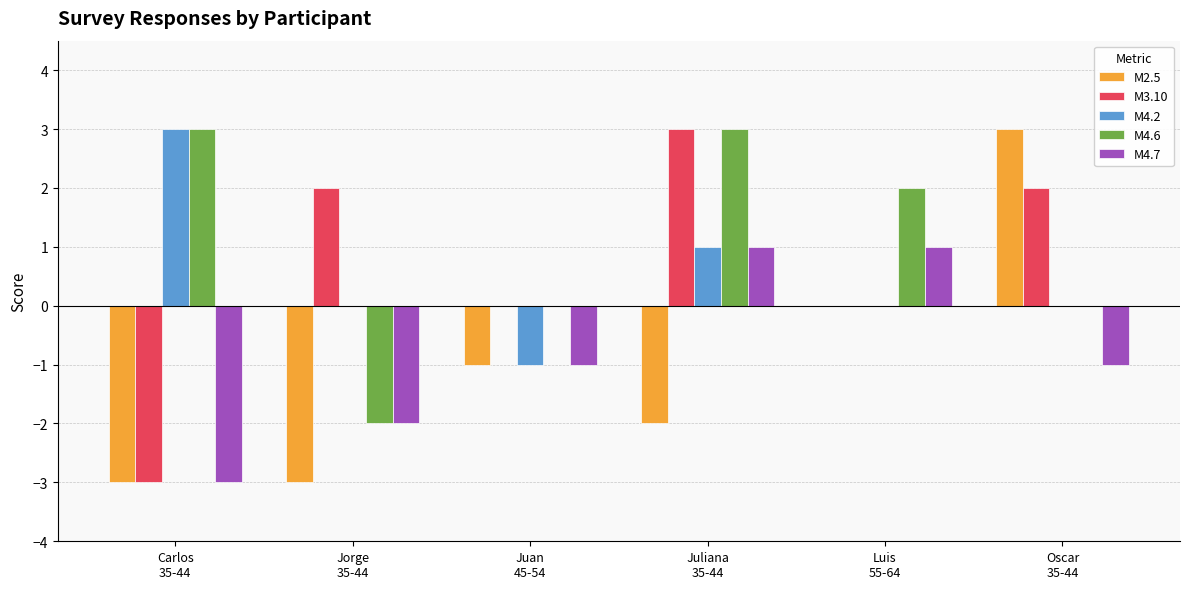

What is the sum of all M4.6 values?

6